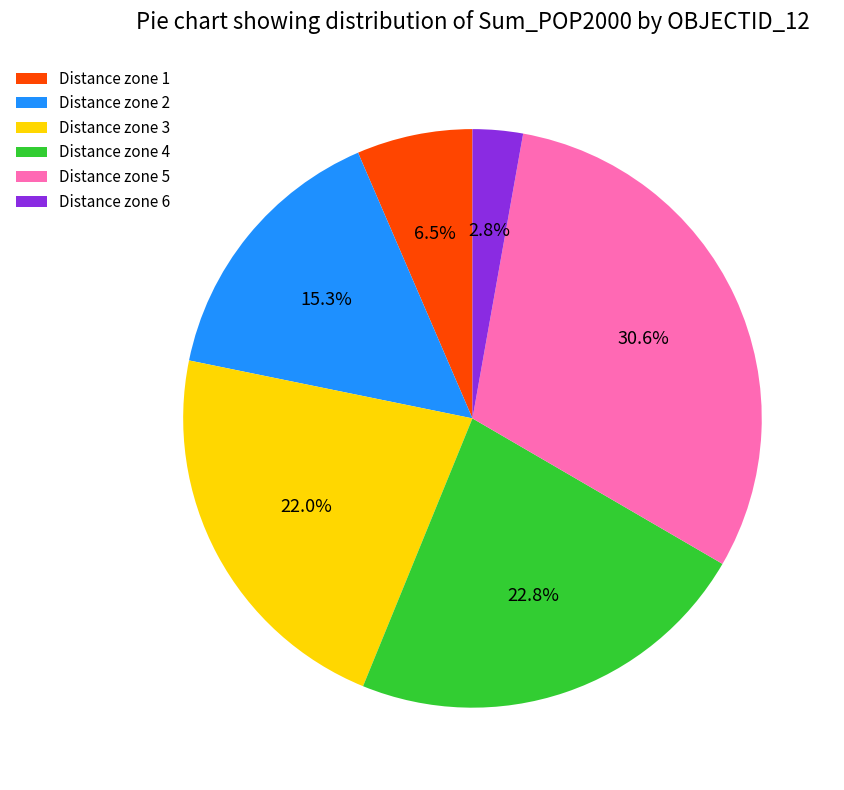

Does Distance zone 6 represent more than half of the total?

No